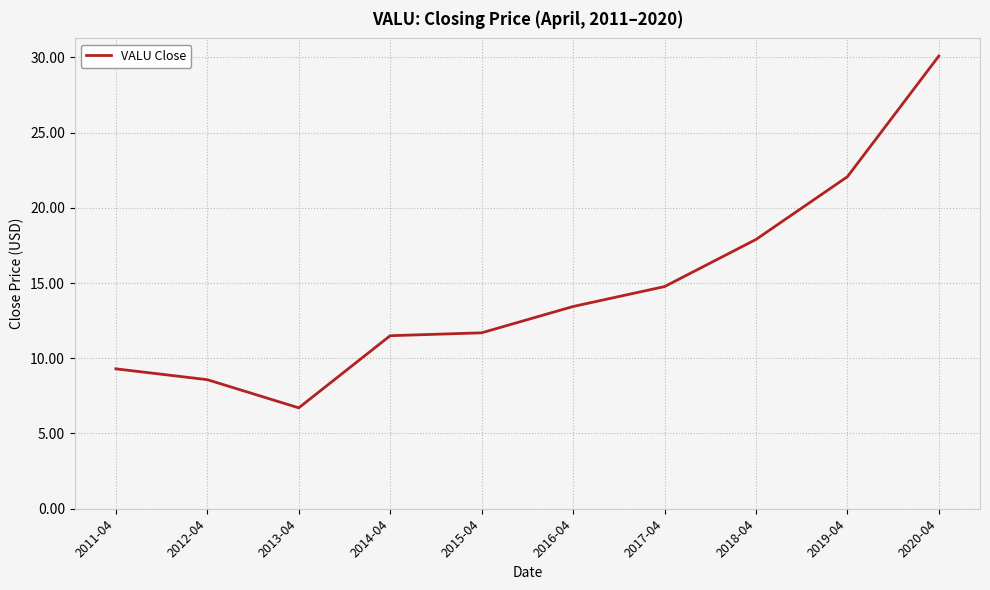

Does the chart have visible grid lines?

Yes